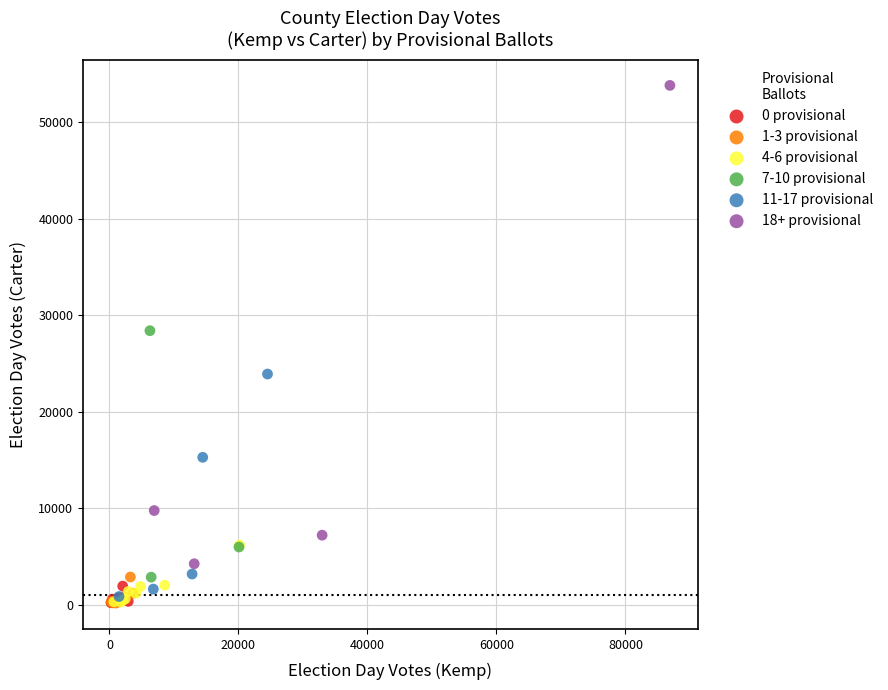

Which series reaches the maximum Y coordinate?

18+ provisional